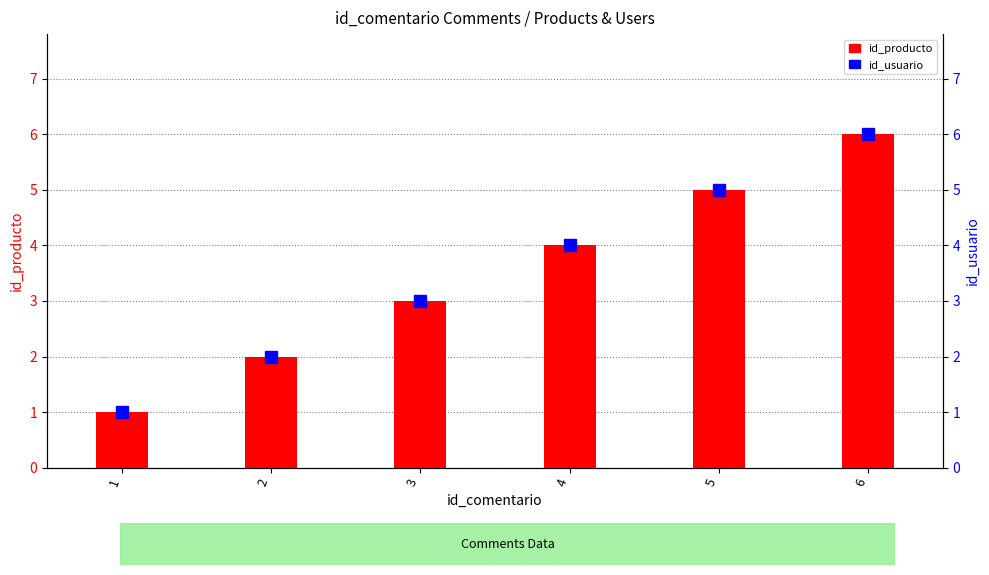

The value of id_producto at 5 is 2. True or false?

False